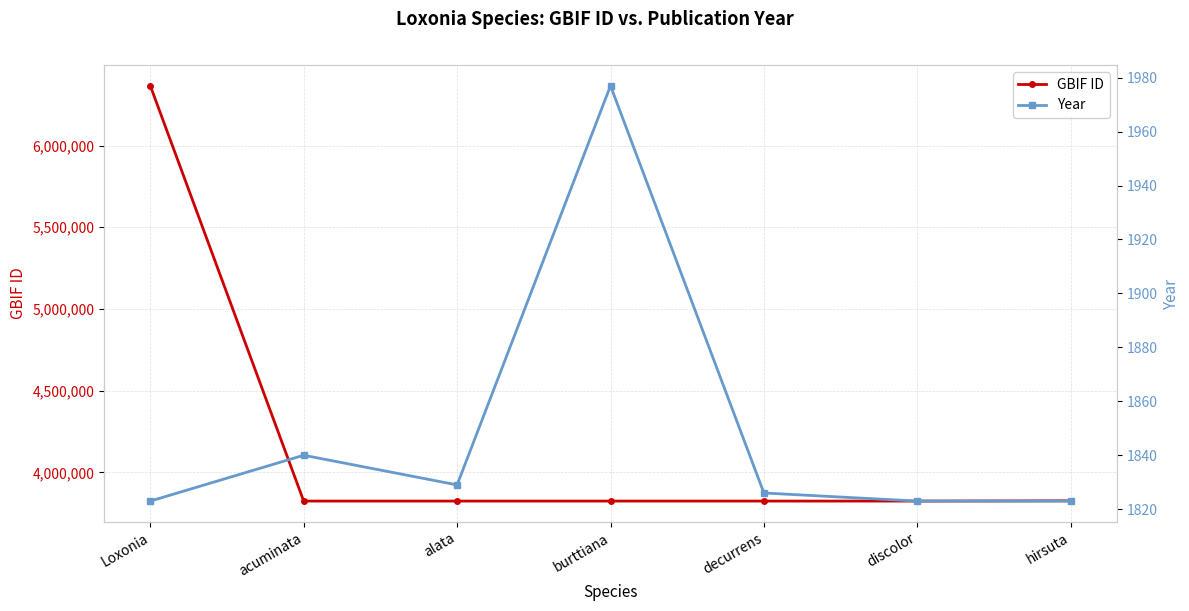

How many data points in Year are above 1826?

3